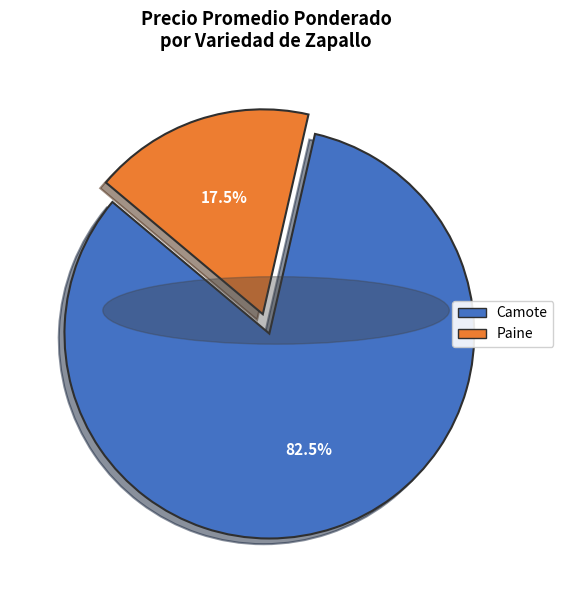

How much of the chart is everything except Camote?

17.5%